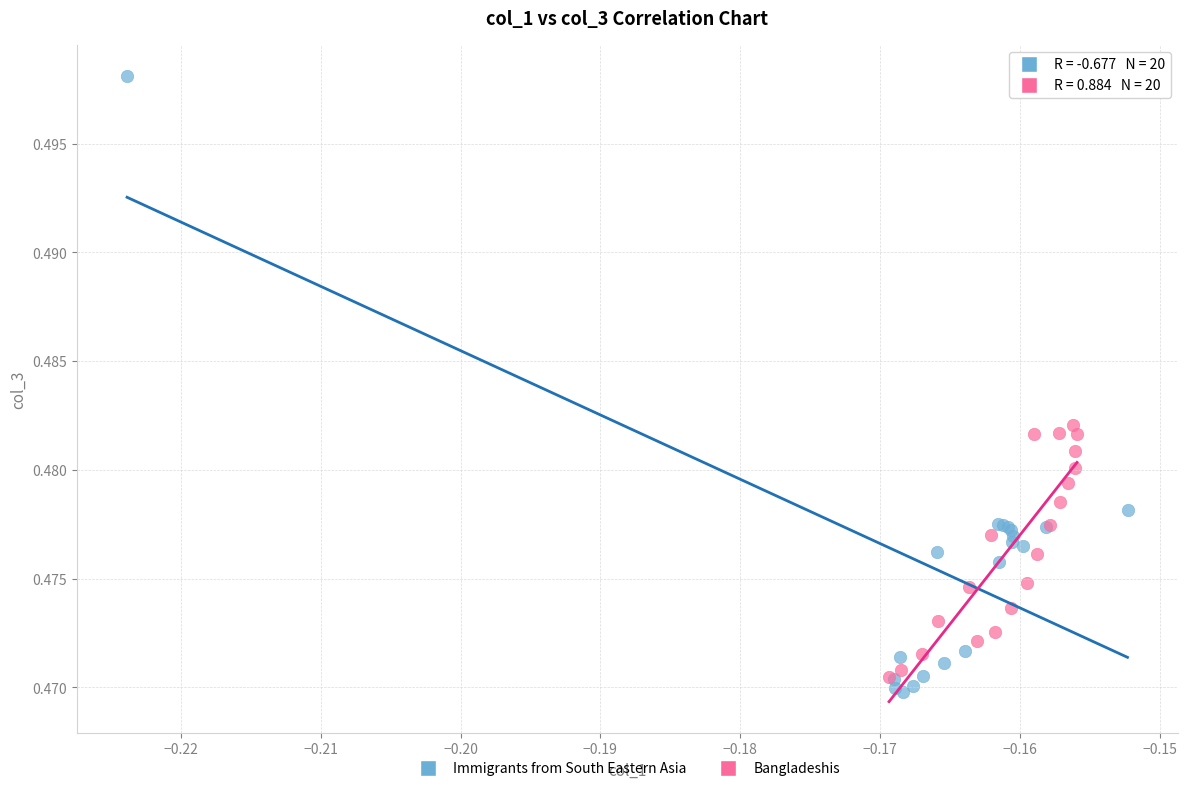

Which series contains the lowest Y value?

Immigrants from South Eastern Asia